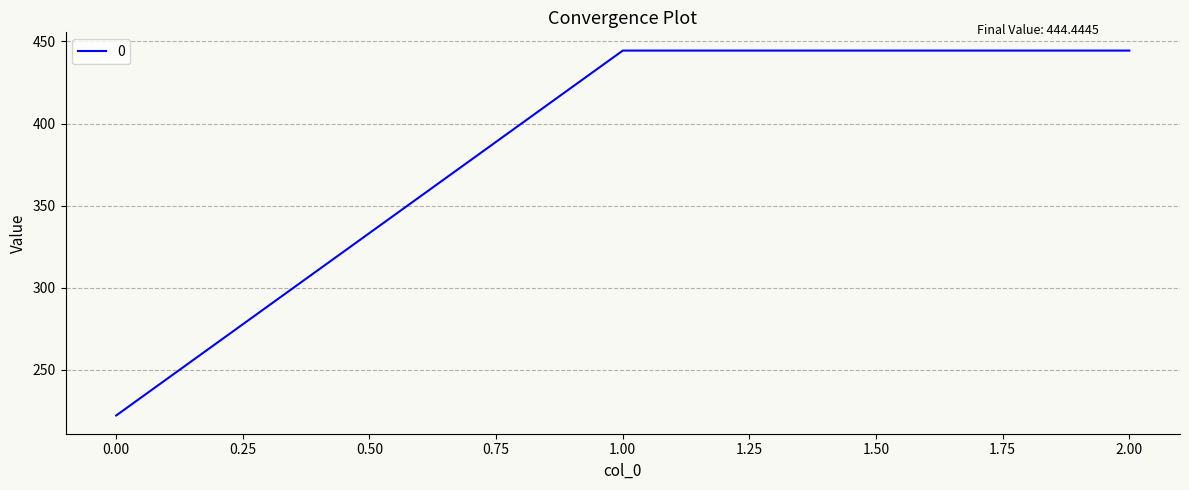

What is the sum of all values?

1111.1